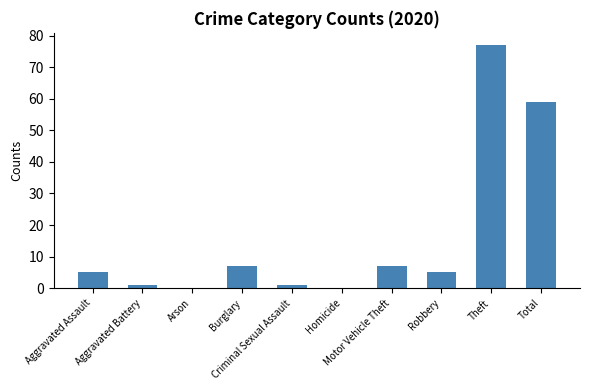

At which category does the chart reach its peak across all series?

Theft